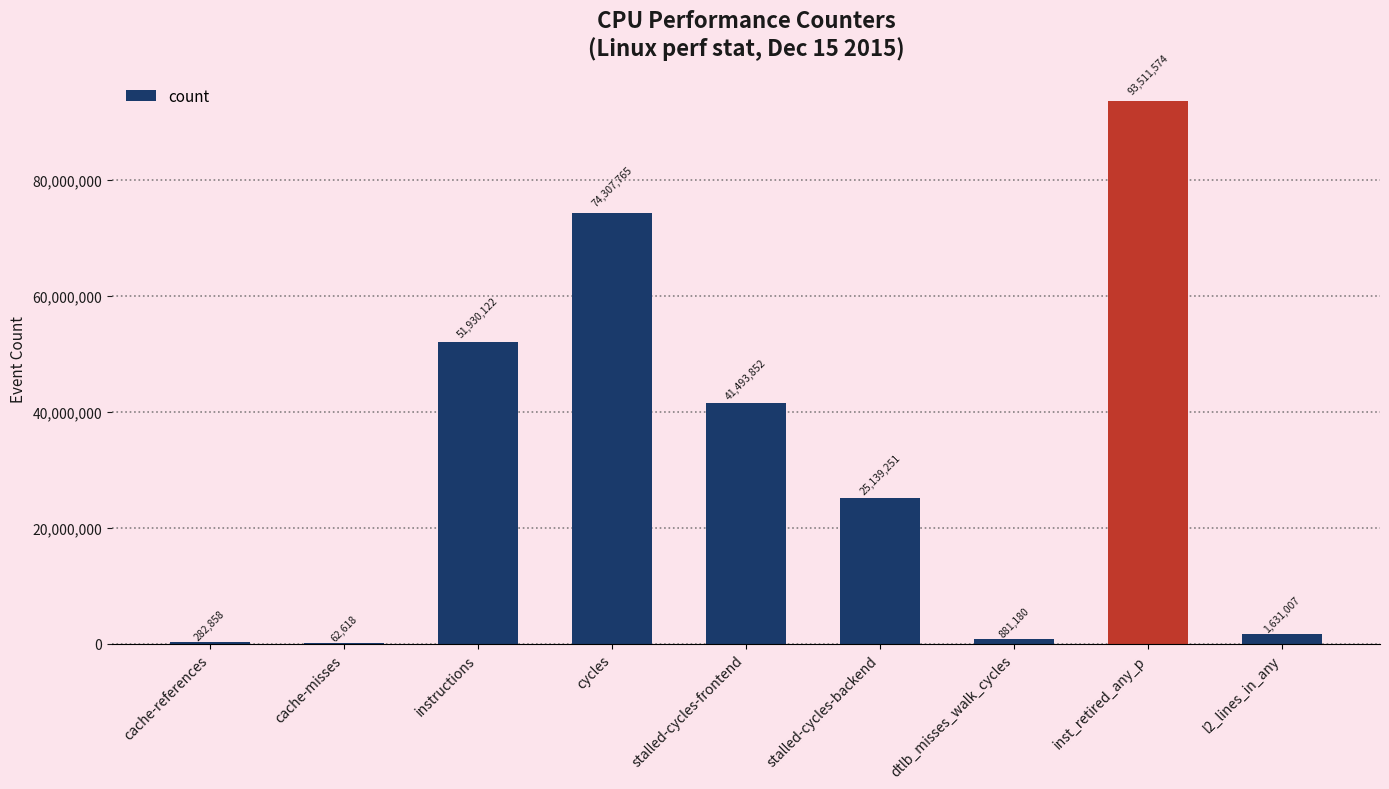

Reading left to right, transcribe all the data shown in this chart.

cache-references=282858	cache-misses=62618	instructions=51930122	cycles=74307765	stalled-cycles-frontend=41493852	stalled-cycles-backend=25139251	dtlb_misses_walk_cycles=881180	inst_retired_any_p=93511574	l2_lines_in_any=1631007